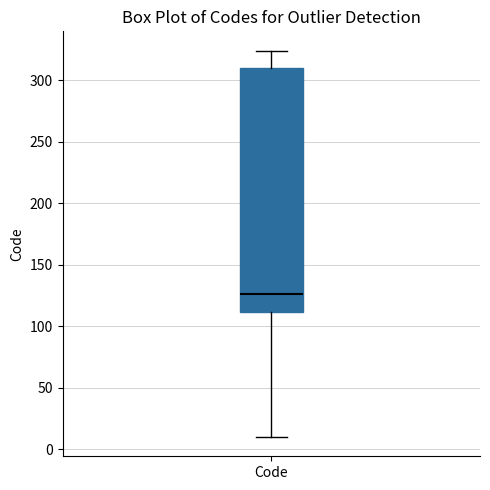

Transcribe this box plot: give where the median line is, the range the box spans, and where the two whiskers end, as read against the y-axis. The values are not printed on the chart, so give them approximately, as read against the axis.

median 125, box 110 to 310, whiskers 10 to 325